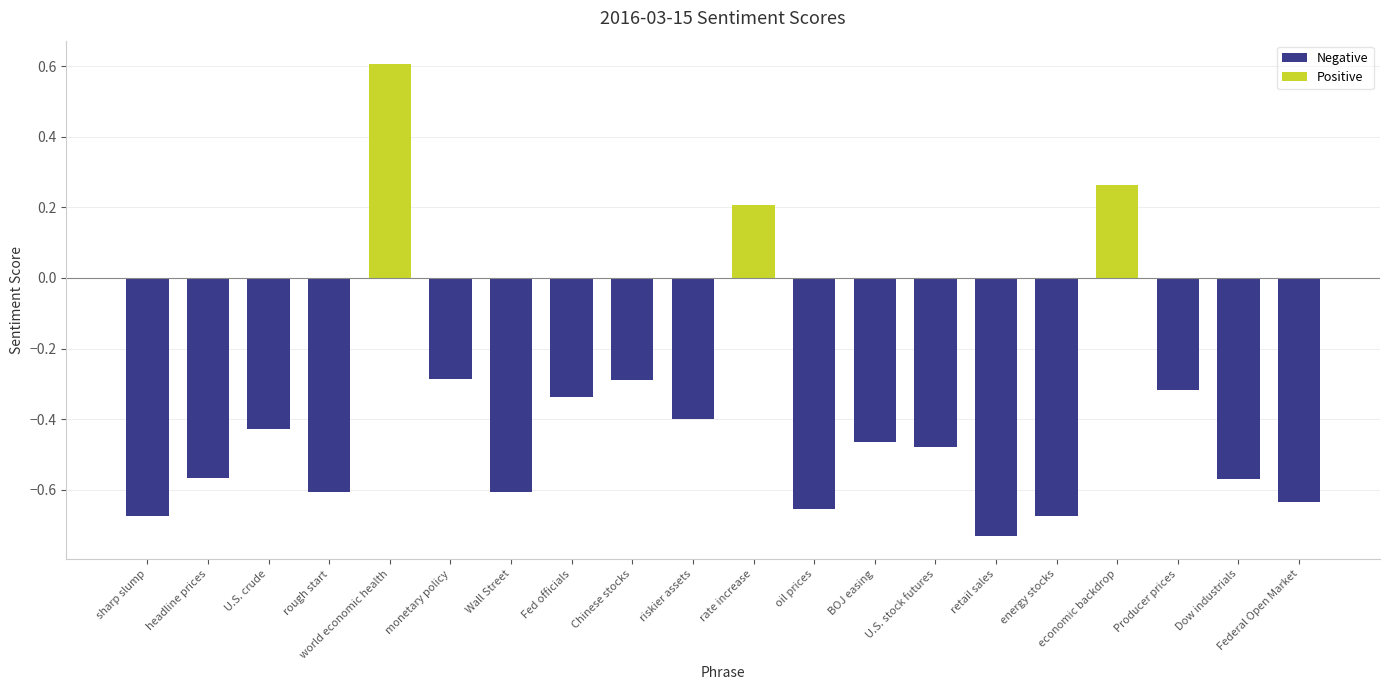

How many values are below zero?

17